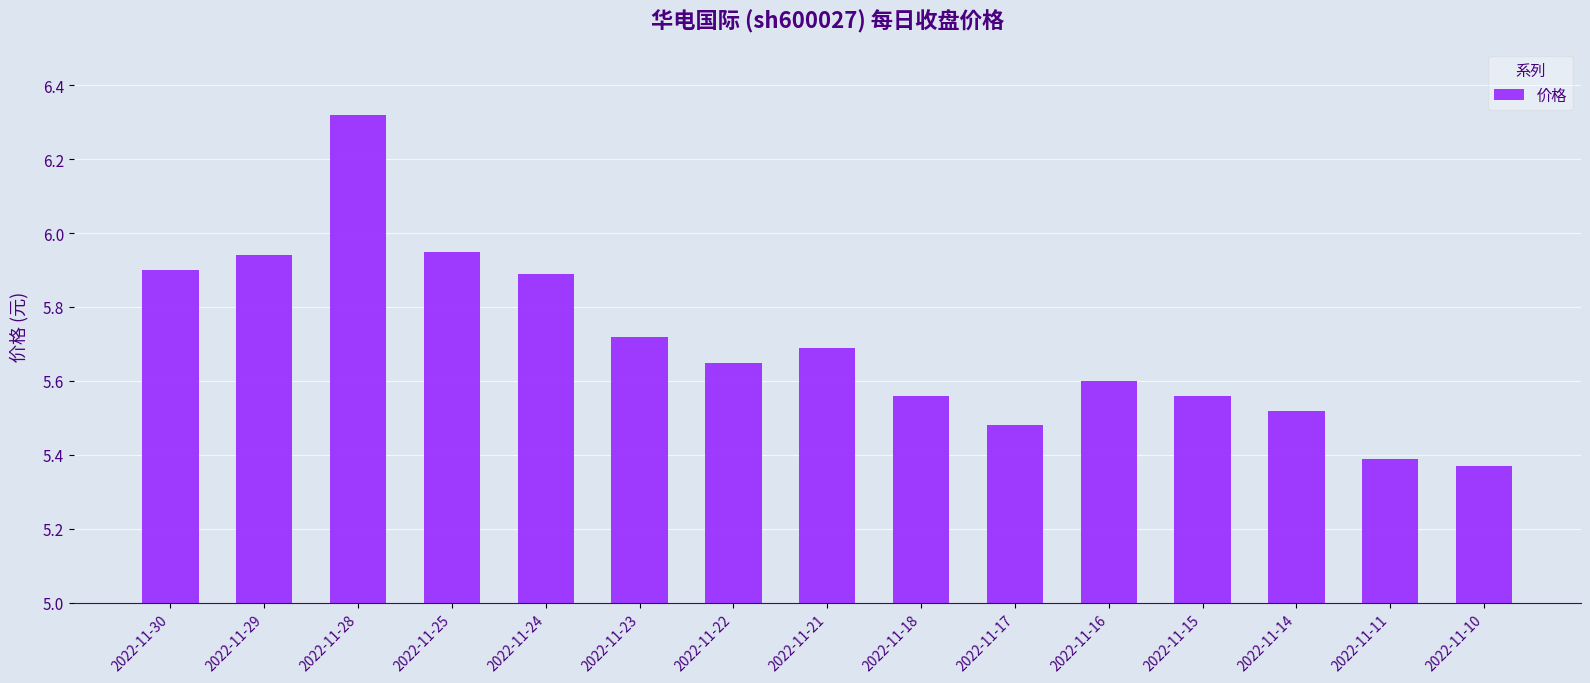

Which category has the highest value across all series?

2022-11-28